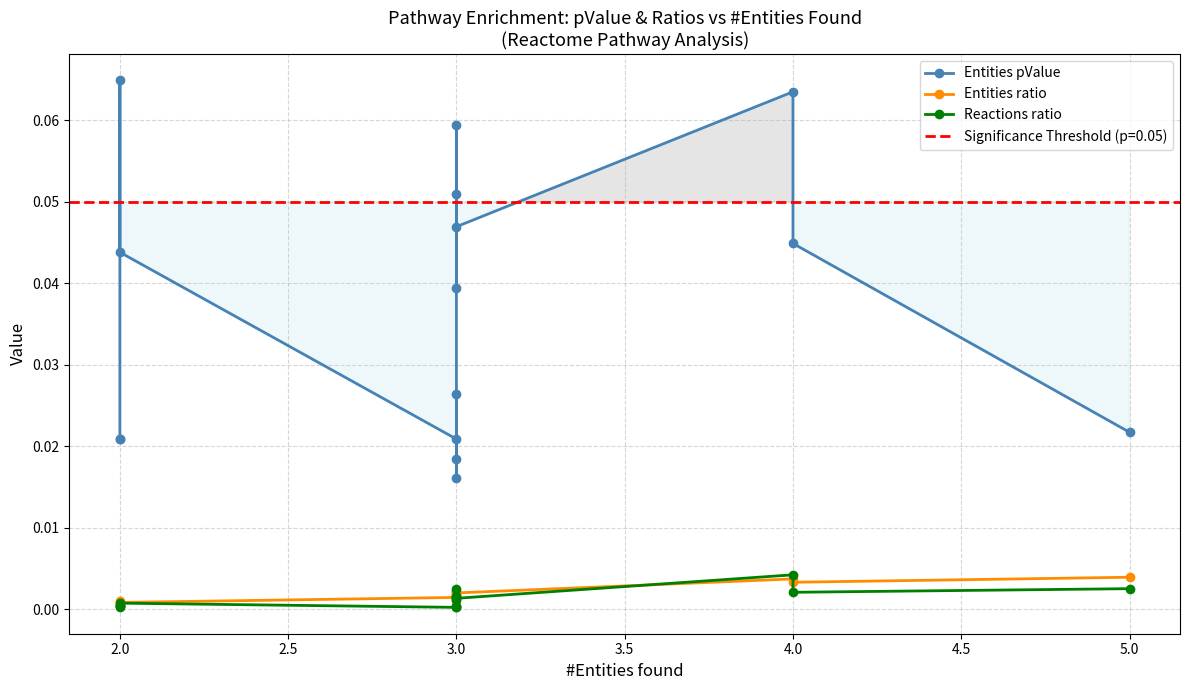

Which series ends up on top after the final intersection of Entities ratio and Reactions ratio?

Entities ratio